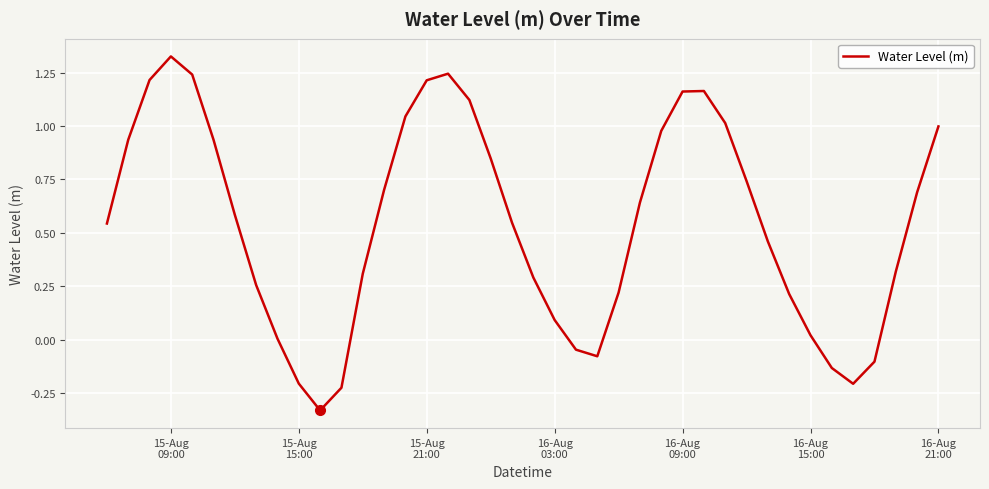

What is the difference between the maximum and minimum values?

1.7